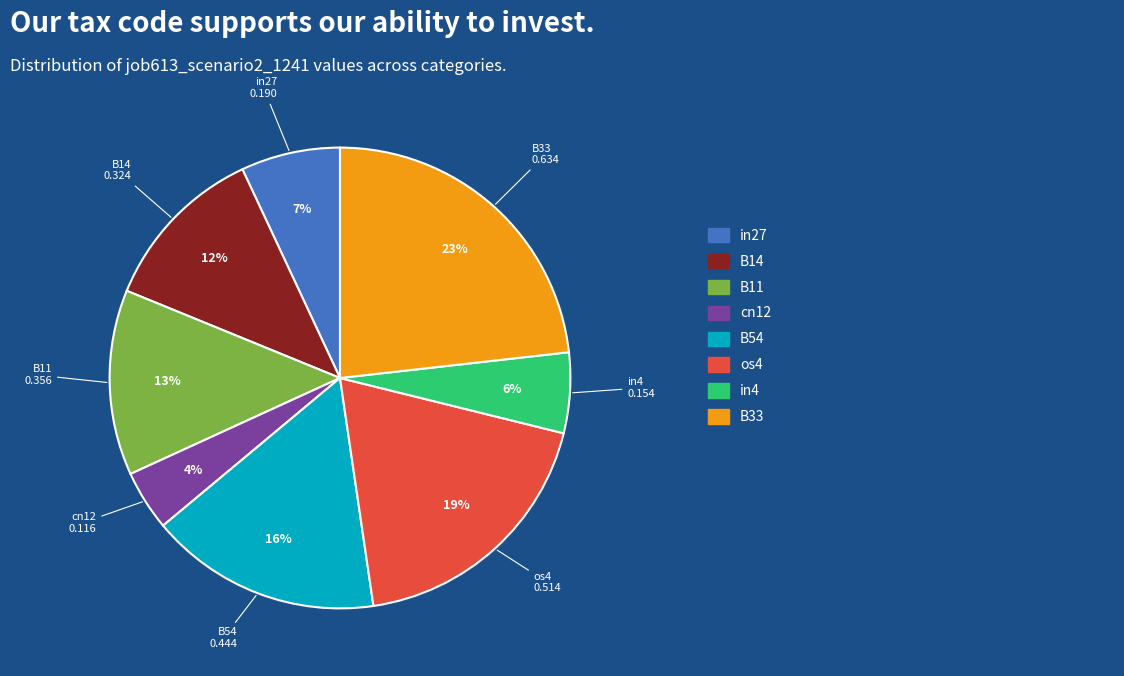

What percentage is the cn12 slice, to the nearest percent?

4%